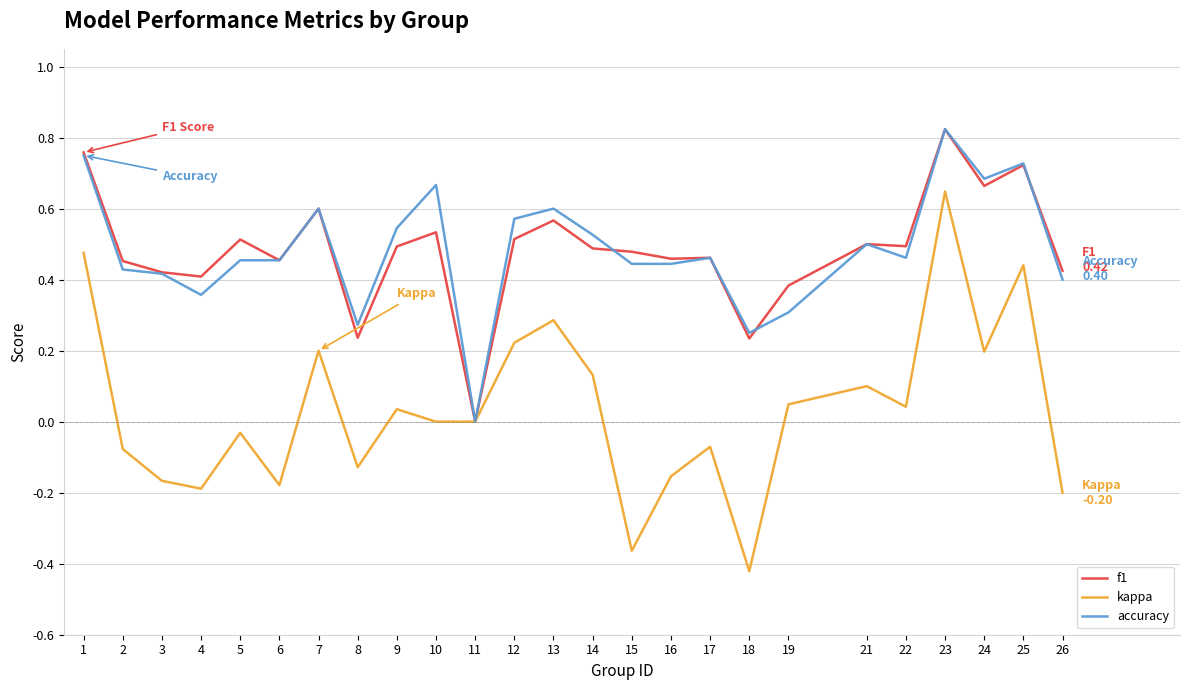

Which series has the largest range (max minus min)?

kappa